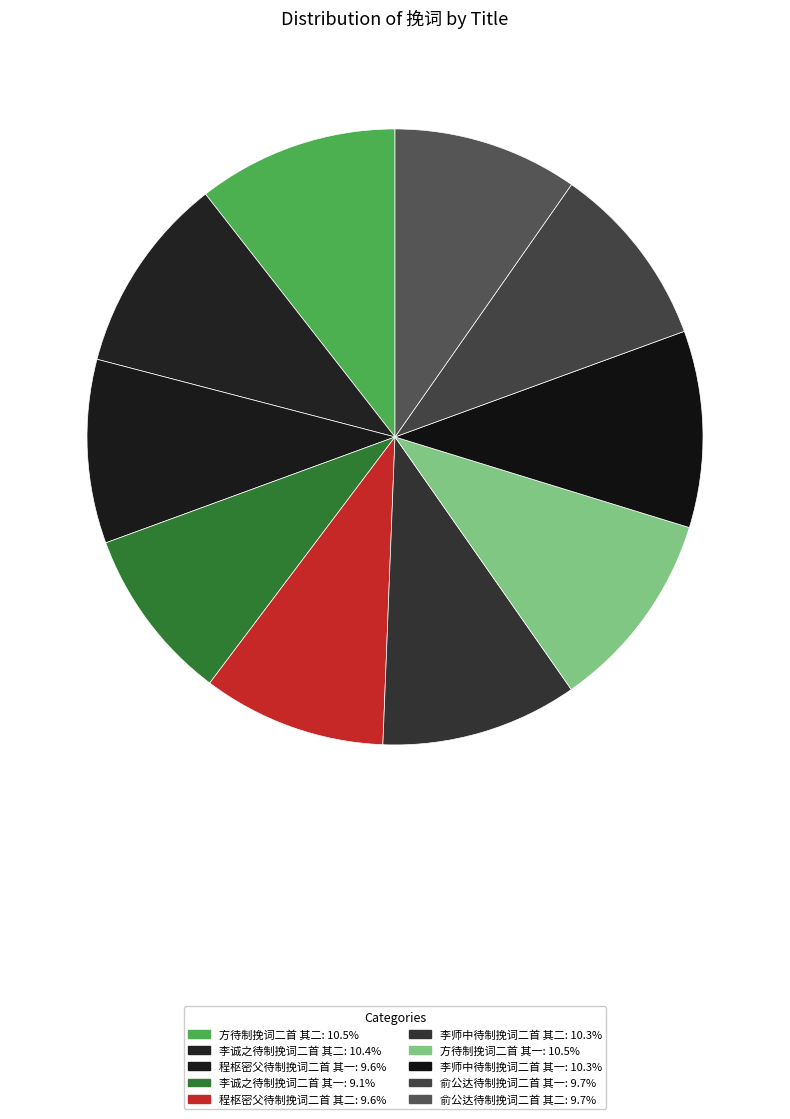

Is there any slice that represents more than half of the pie?

No